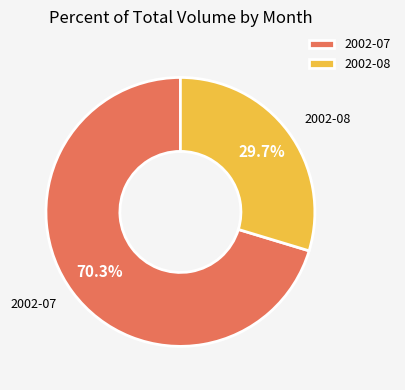

To the nearest percent, what is the average slice percentage?

50%